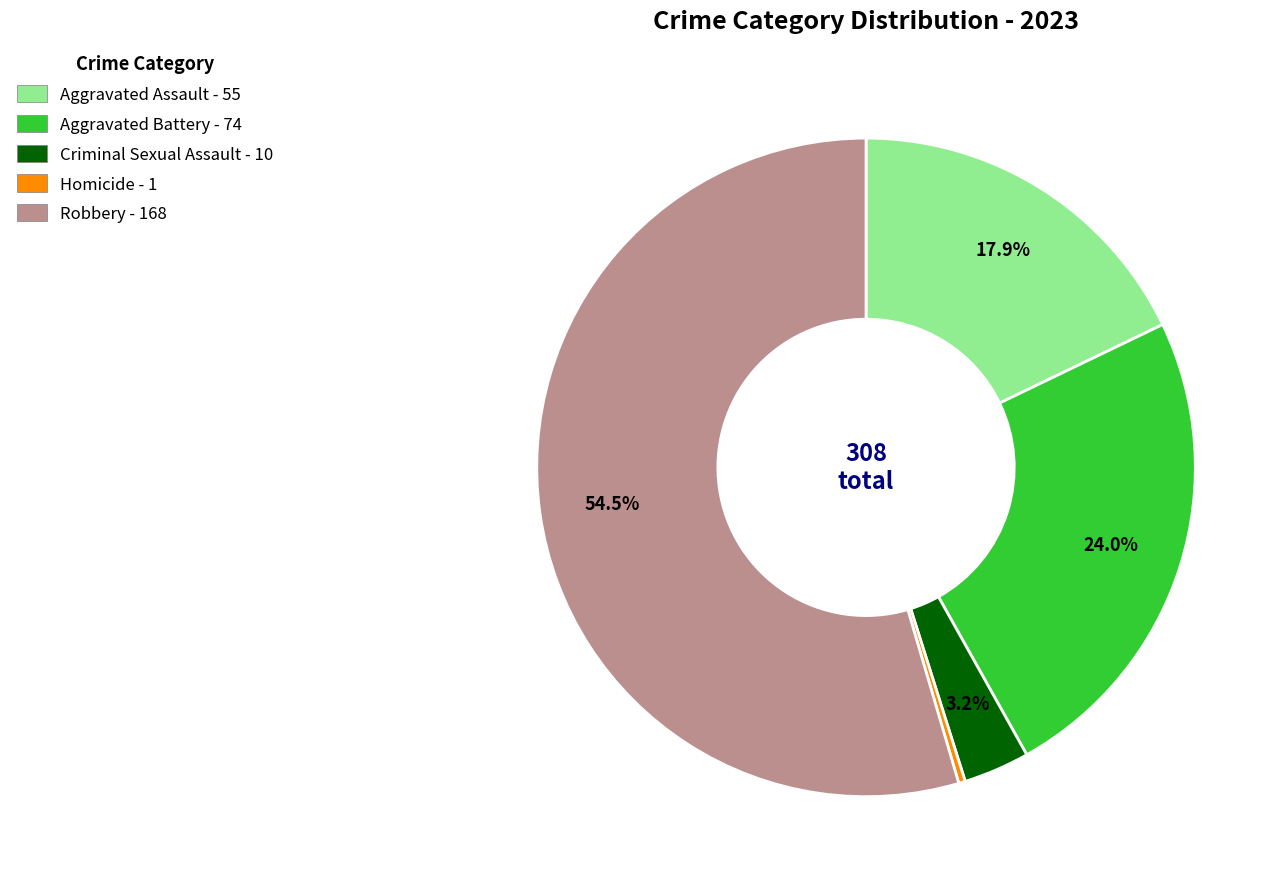

Which slice is the smallest?

Homicide